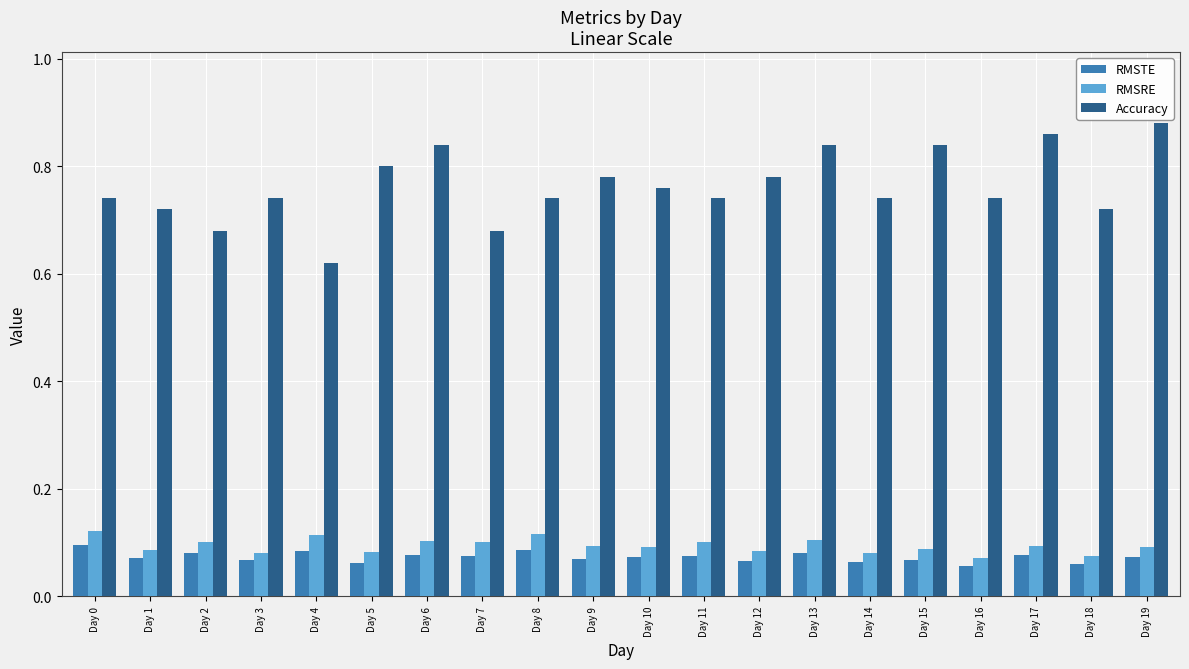

What are all the series names shown in the legend?

RMSTE, RMSRE, Accuracy